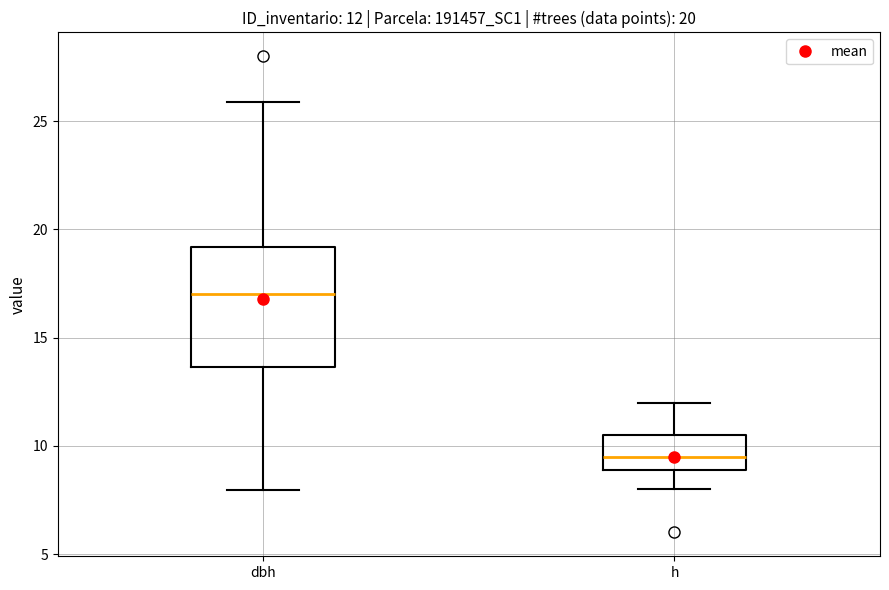

Which box has the highest median line?

dbh